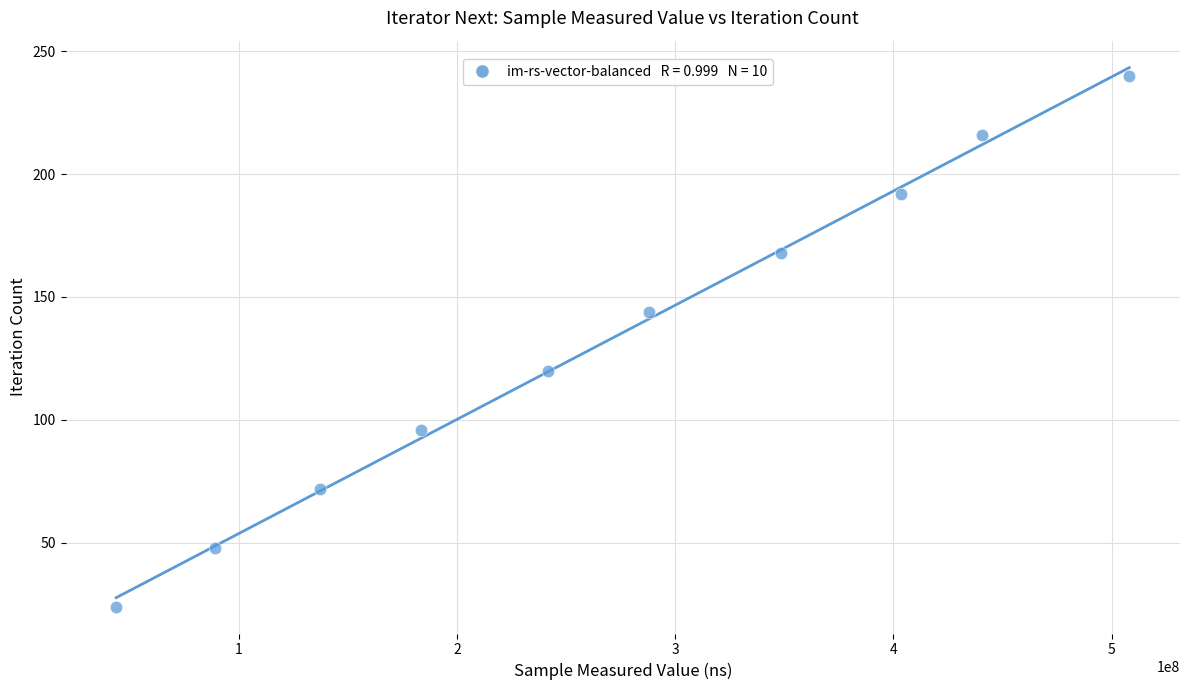

What is the average X value?

268563156